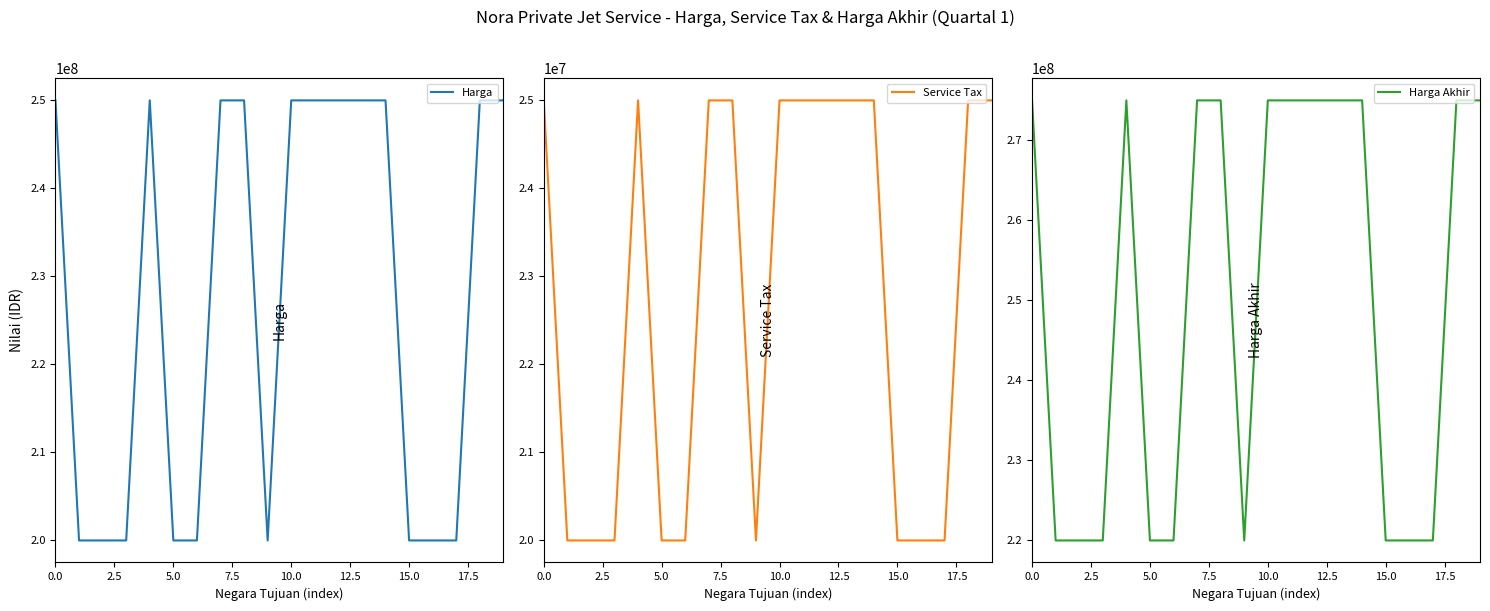

Is it true that Service Tax equals 25000000 at 10.0?

True